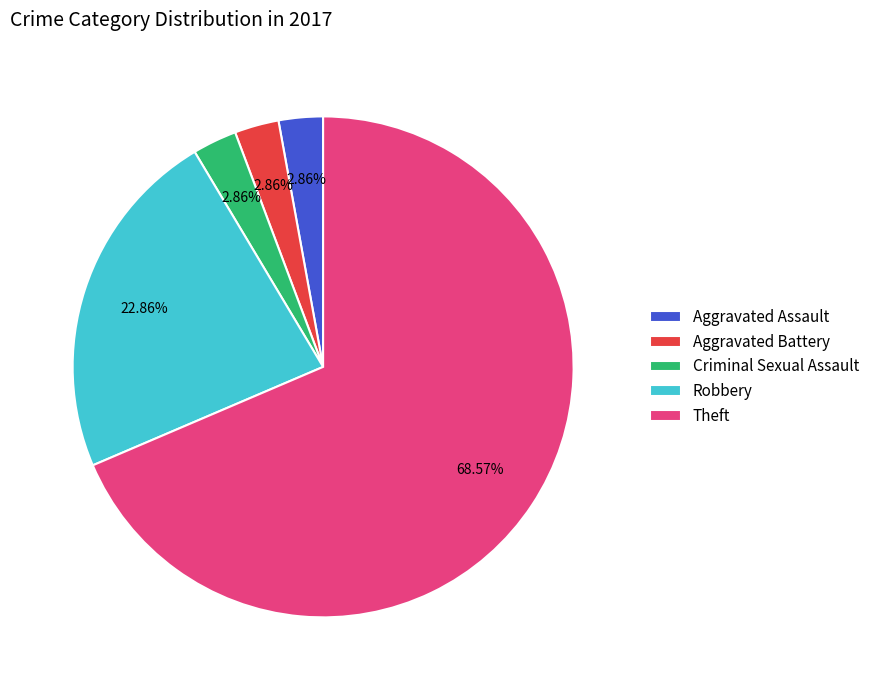

To the nearest percent, what is the difference between the largest and smallest slice percentages?

66%